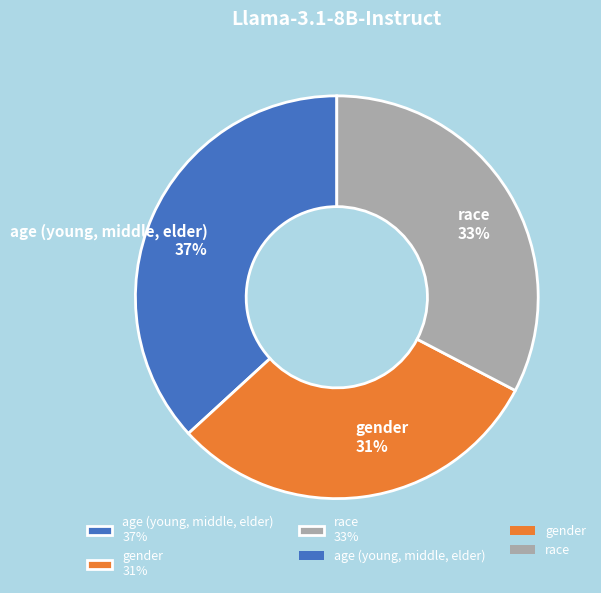

Does age (young, middle, elder) represent more than half of the total?

No